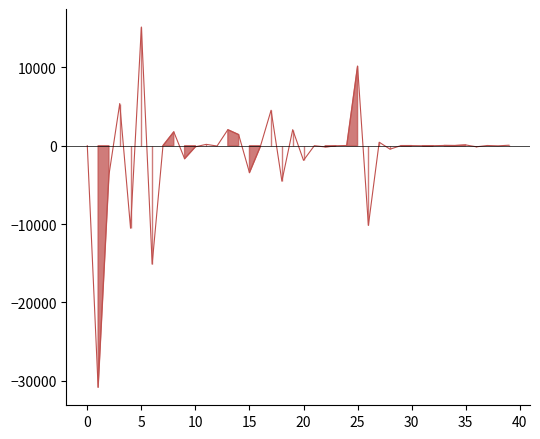

How many lines are shown in the chart?

1